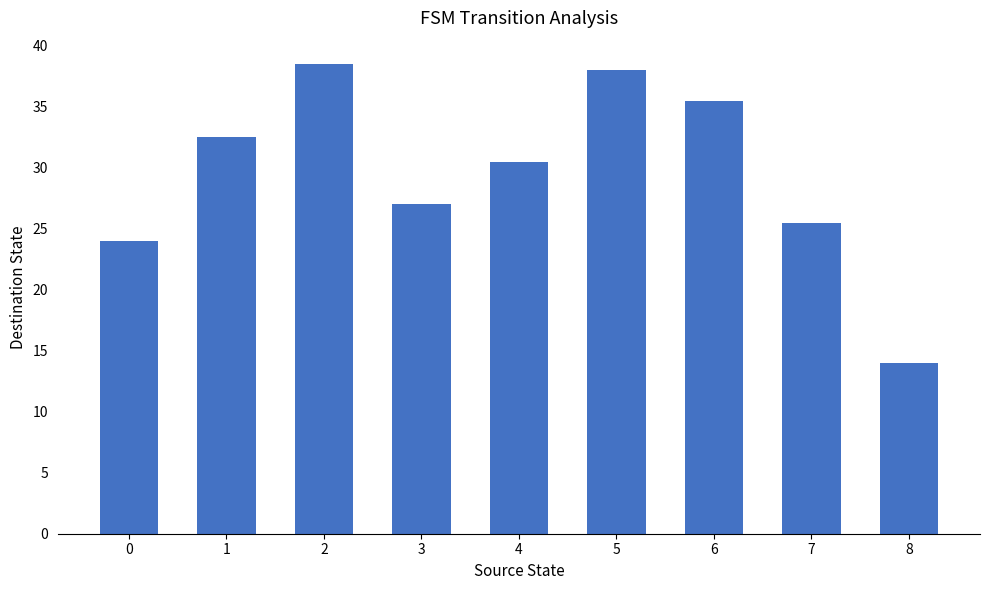

What is the sum of all values?

265.5